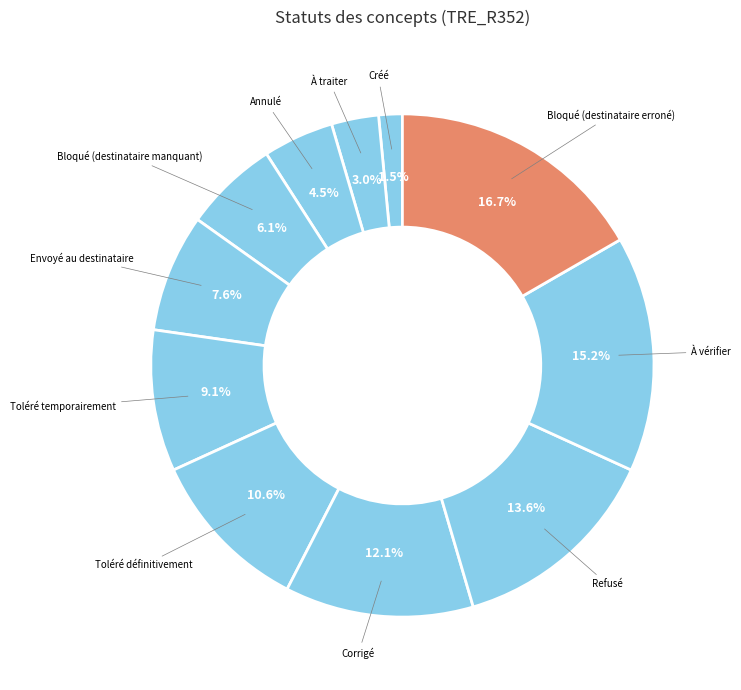

Which category has the biggest portion of the pie?

Bloqué (destinataire erroné)